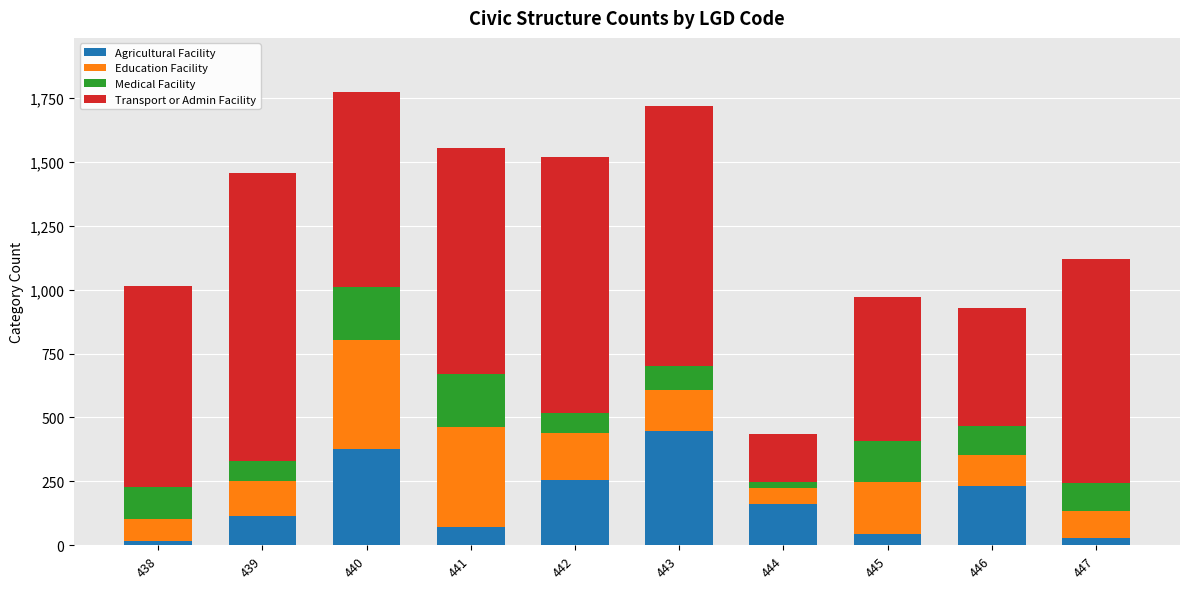

What is the value of the Agricultural Facility bar at the 4th from the left?

72